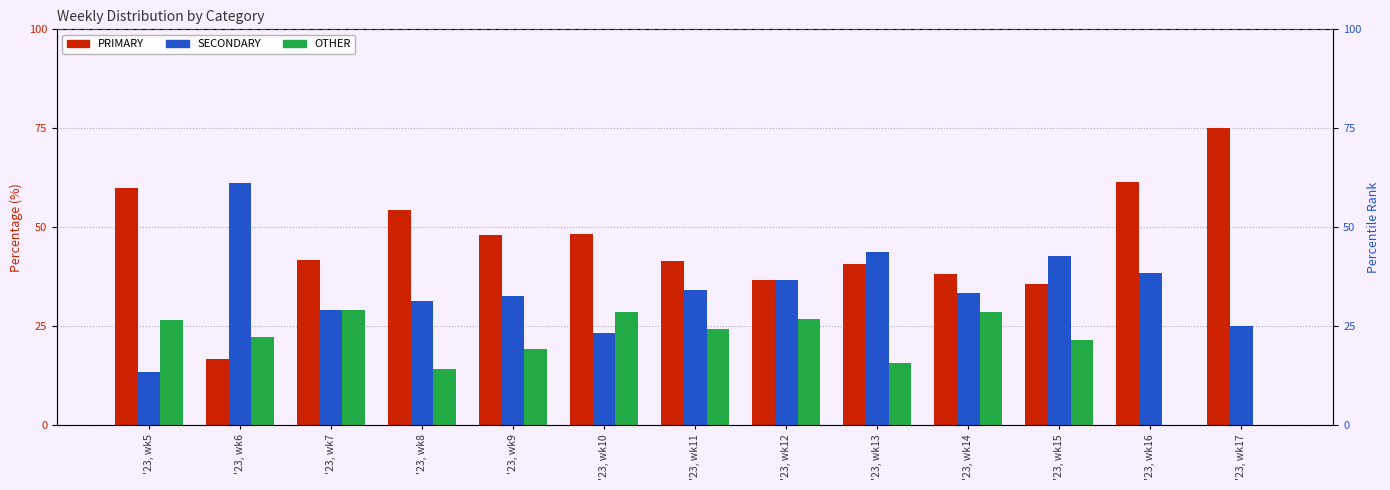

What is the value of the SECONDARY bar at the 11th from the left?

42.9